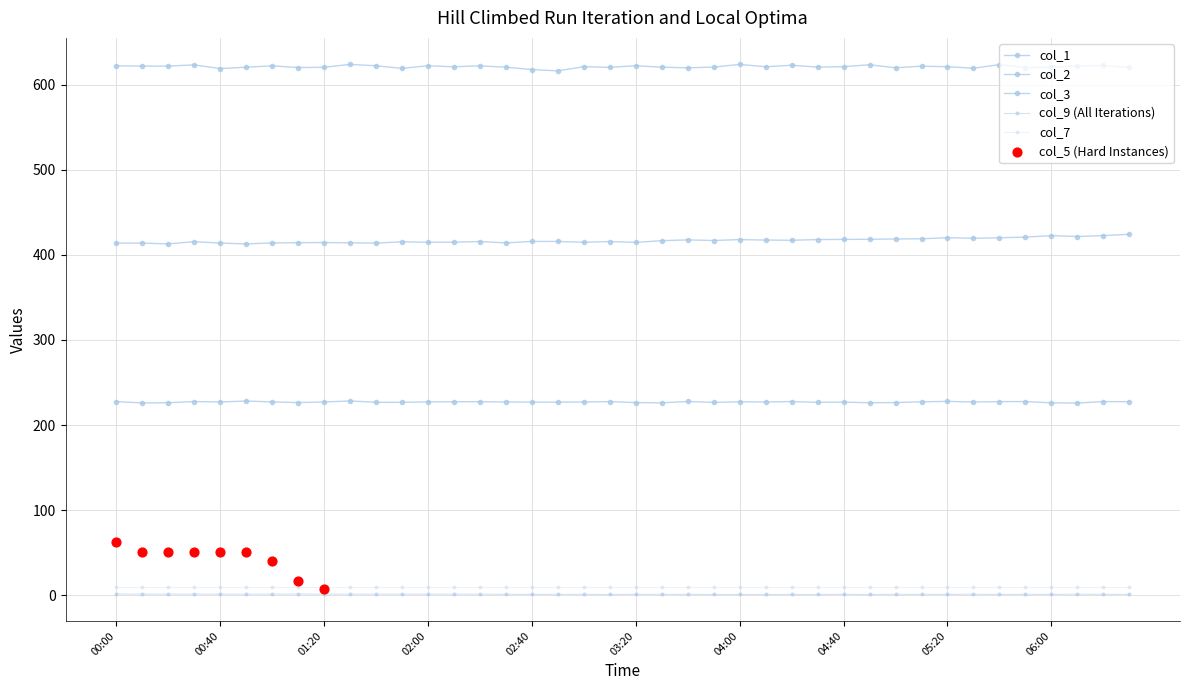

Is the value of col_3 at 06:20 greater than the value of col_1 at 00:30?

No